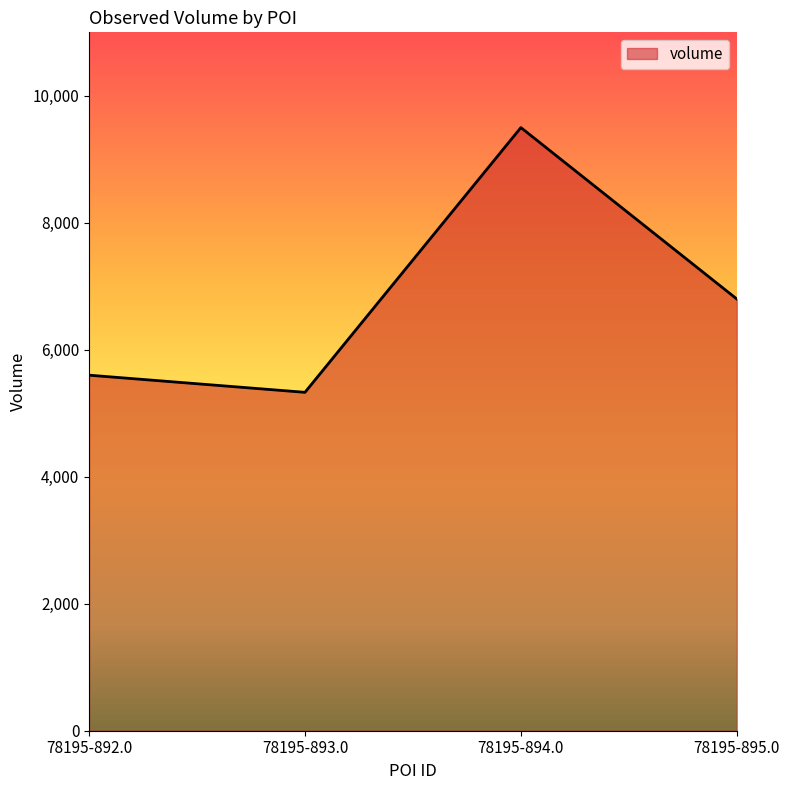

Rank the categories by value from highest to lowest.

78195-894.0, 78195-895.0, 78195-892.0, 78195-893.0